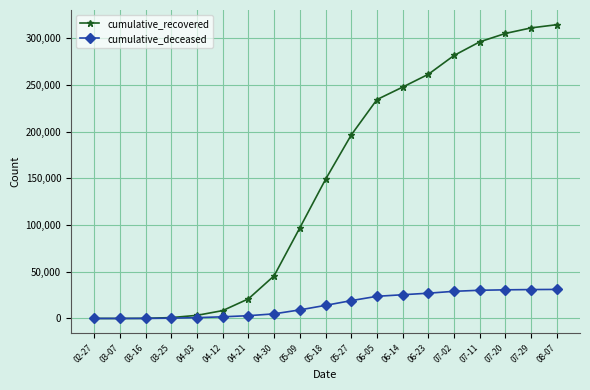

Which series has the largest range (max minus min)?

cumulative_recovered